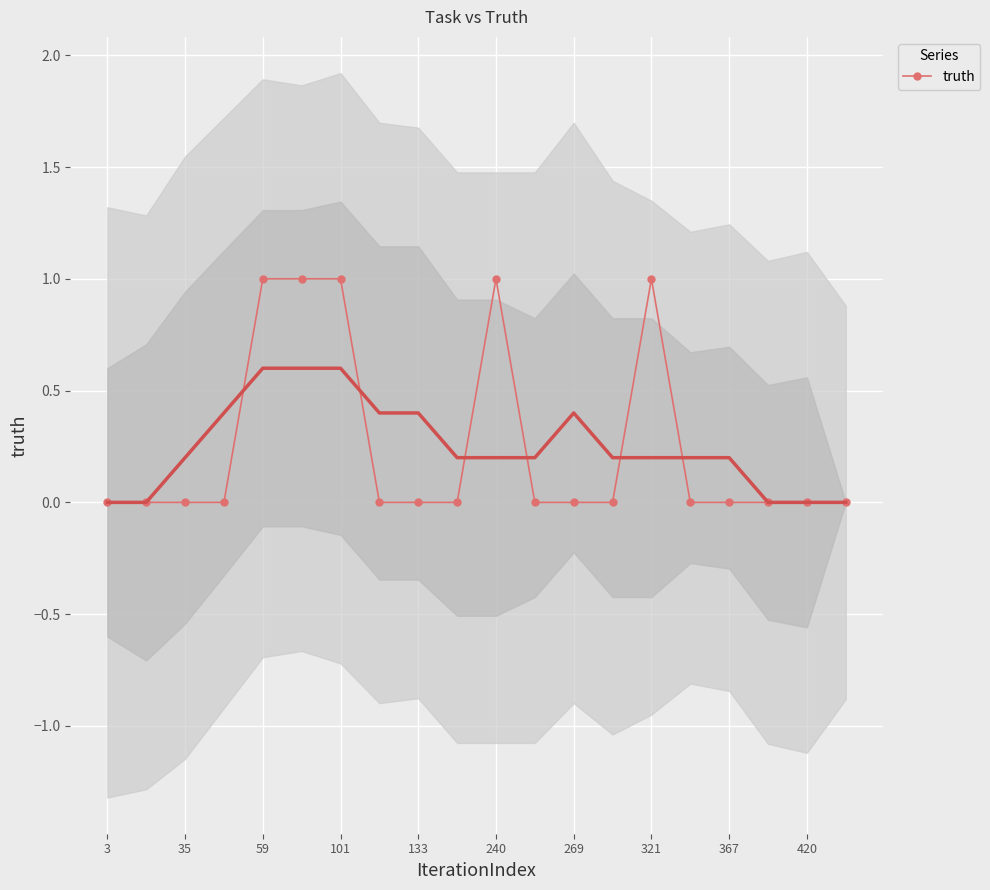

The value of truth at 367 is 0. True or false?

True